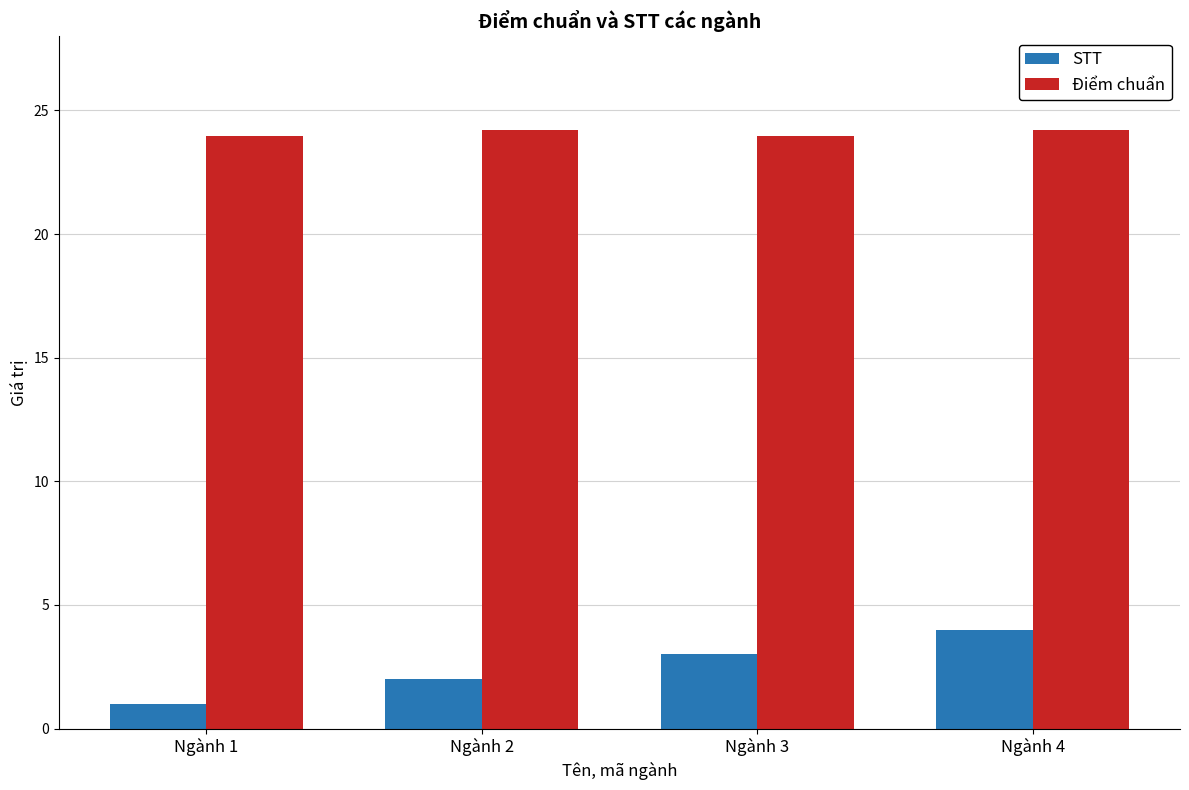

How many data points does each series have?

4